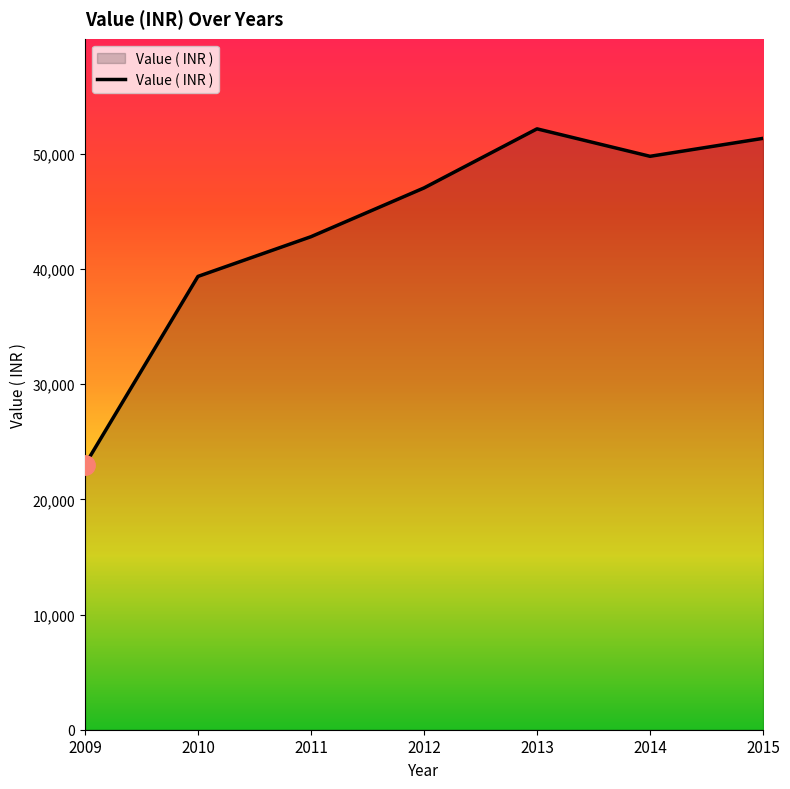

How many values are below 47041?

3